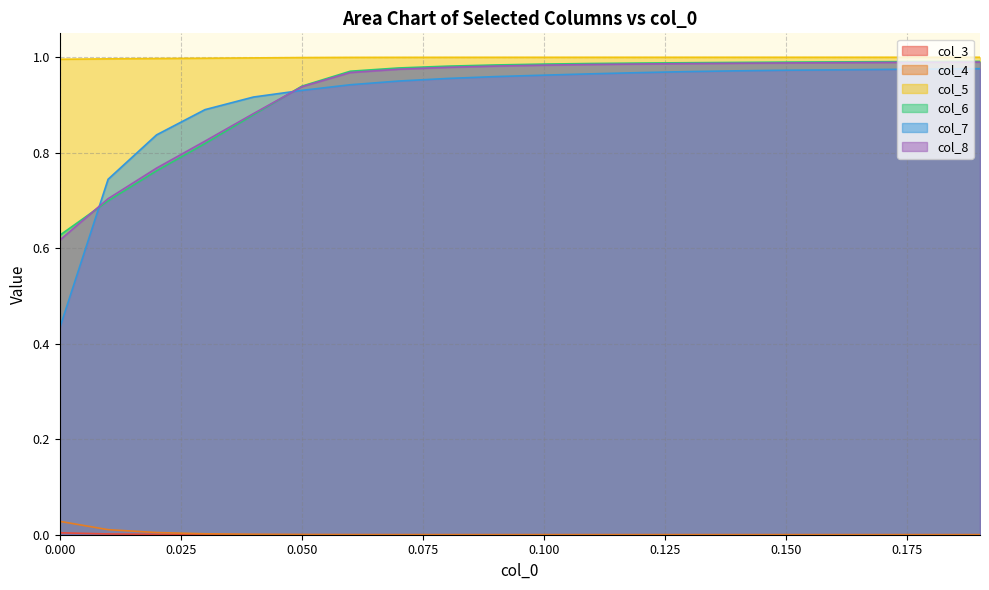

True or false: col_4 and col_6 cross at least once.

False